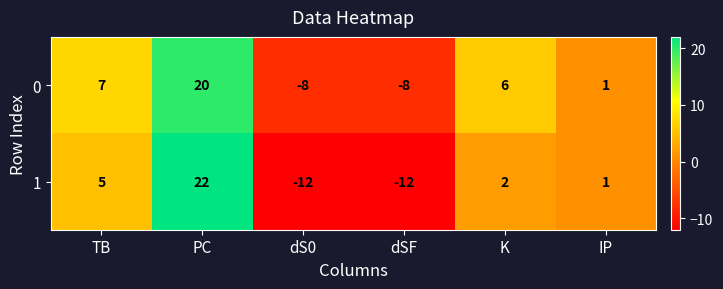

At which category is the sum across all series the highest?

PC